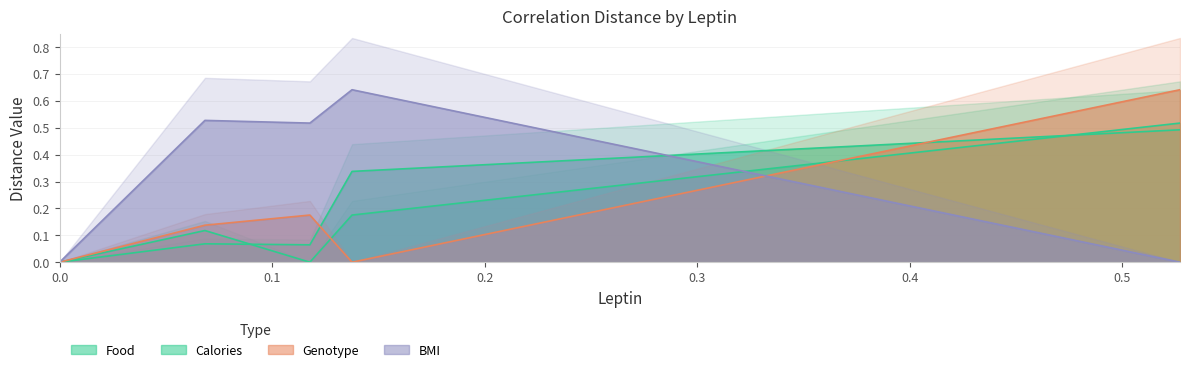

How many lines are shown in the chart?

4